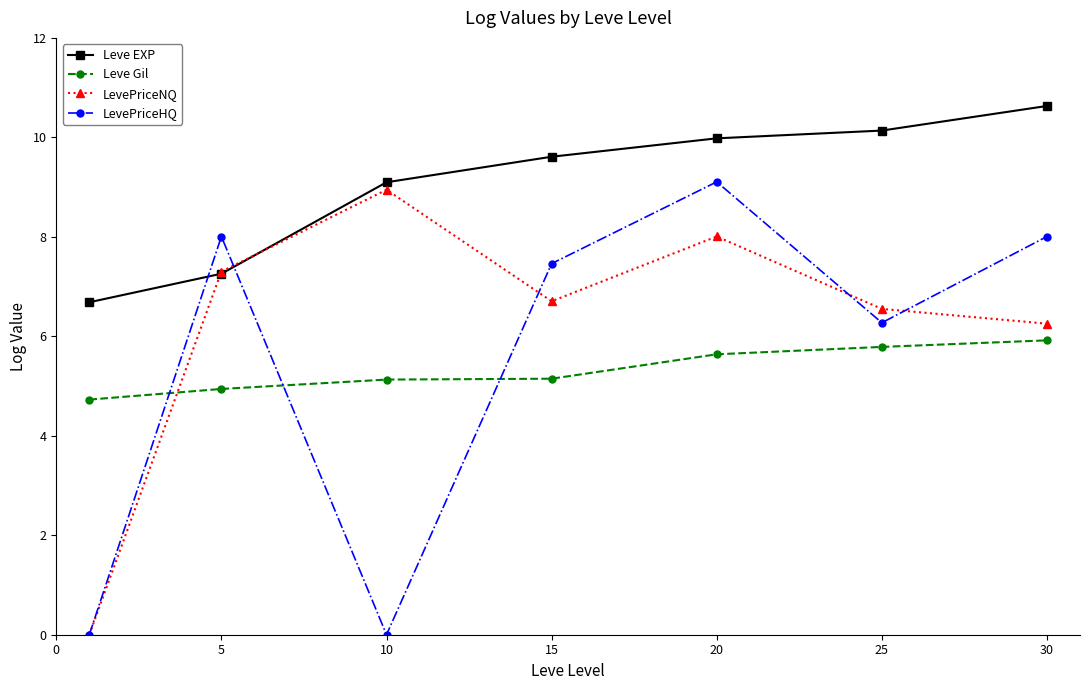

True or false: LevePriceHQ and Leve Gil cross at least once.

True